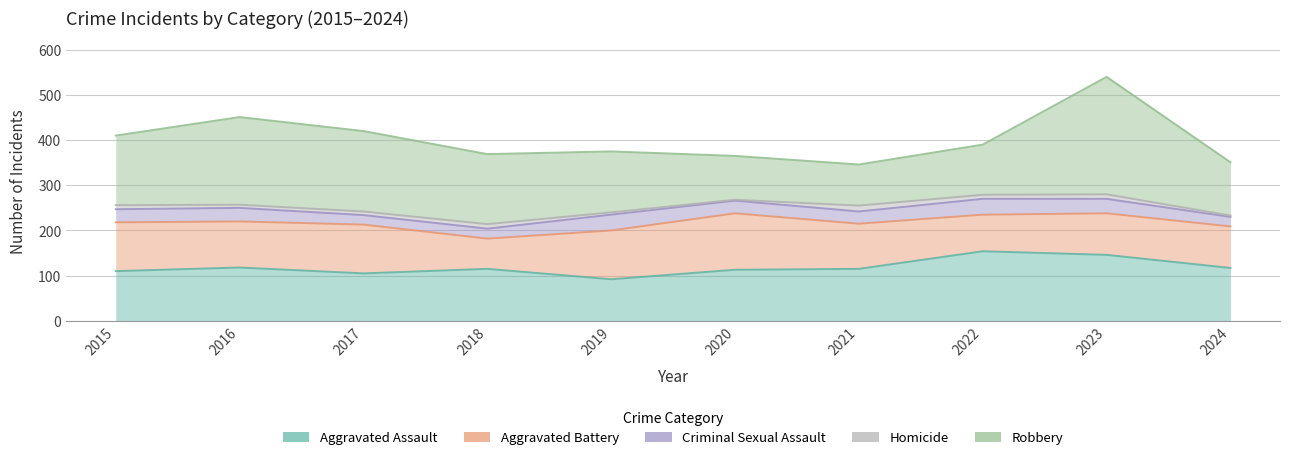

What is the difference between the maximum and second lowest values in the Aggravated Battery series?

44